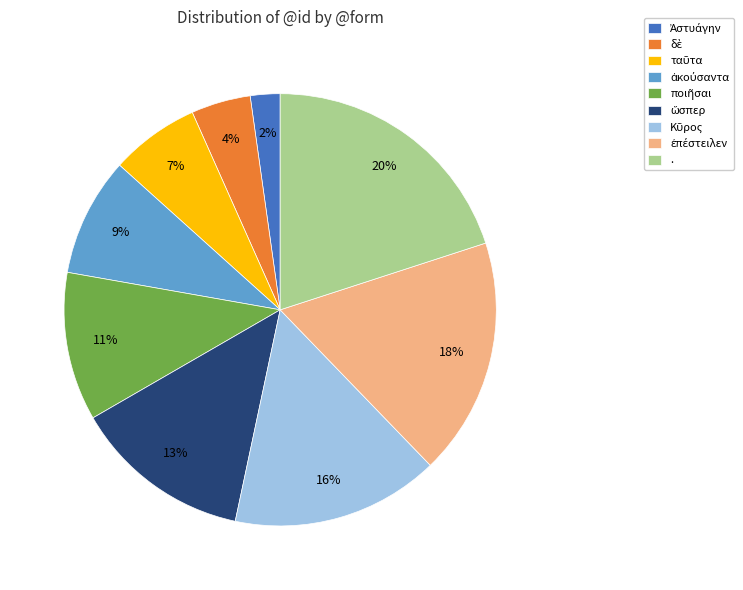

What is the largest slice in the pie chart?

.